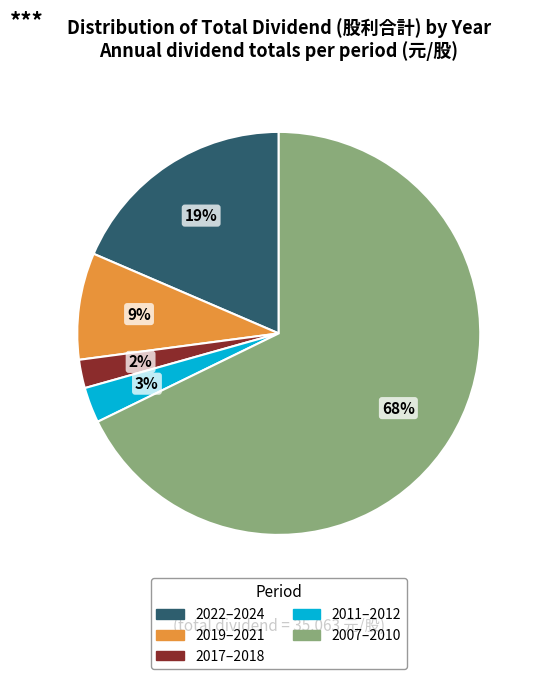

To the nearest percent, what is the difference between the largest and smallest slice percentages?

65%